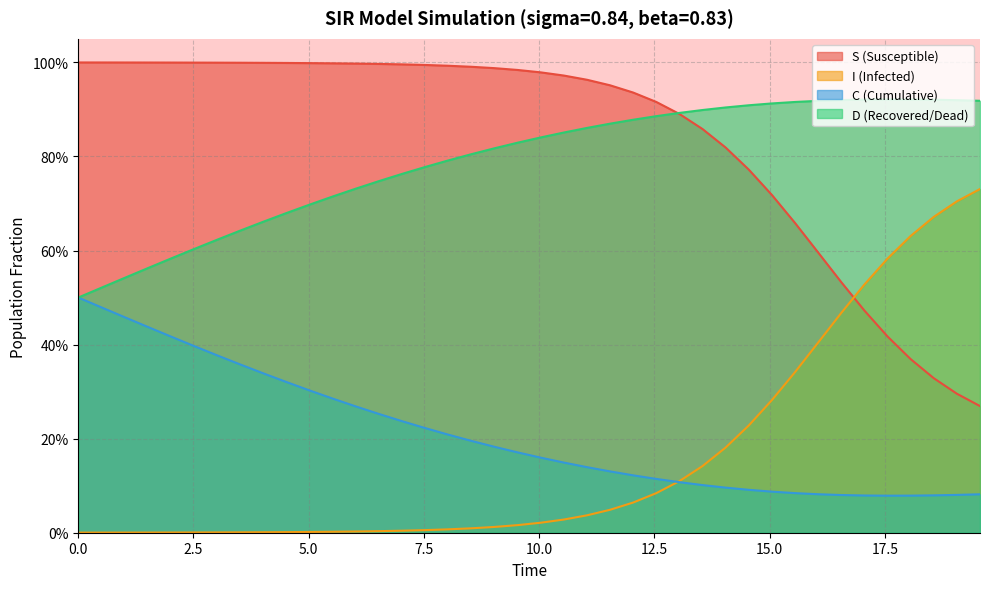

What position from the right is 2.5?

39